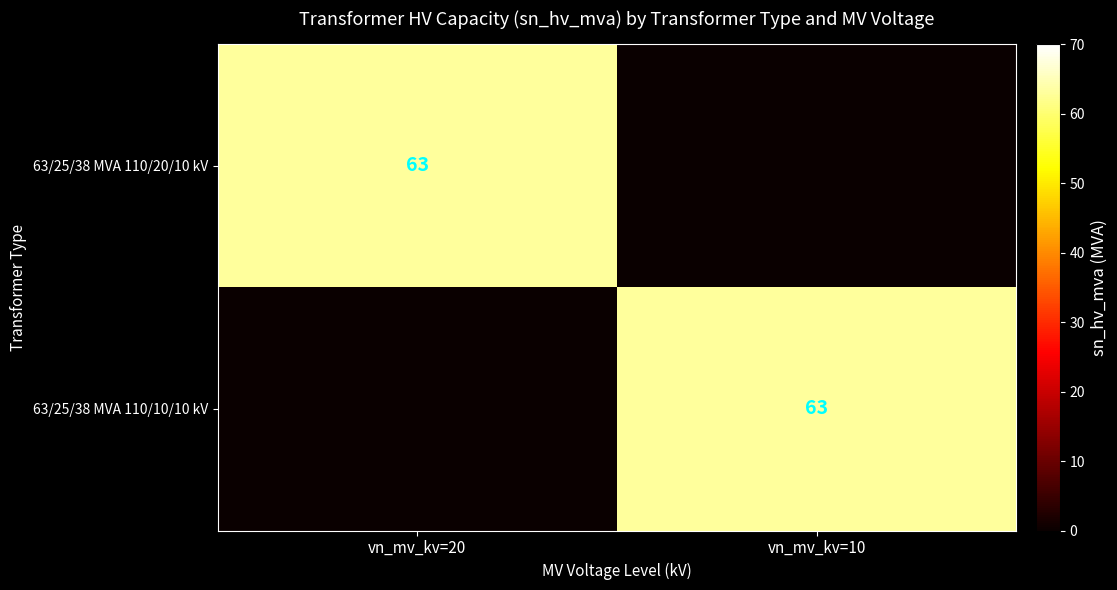

The 63/25/38 MVA 110/10/10 kV series shows 63 at vn_mv_kv=10. True or false?

True